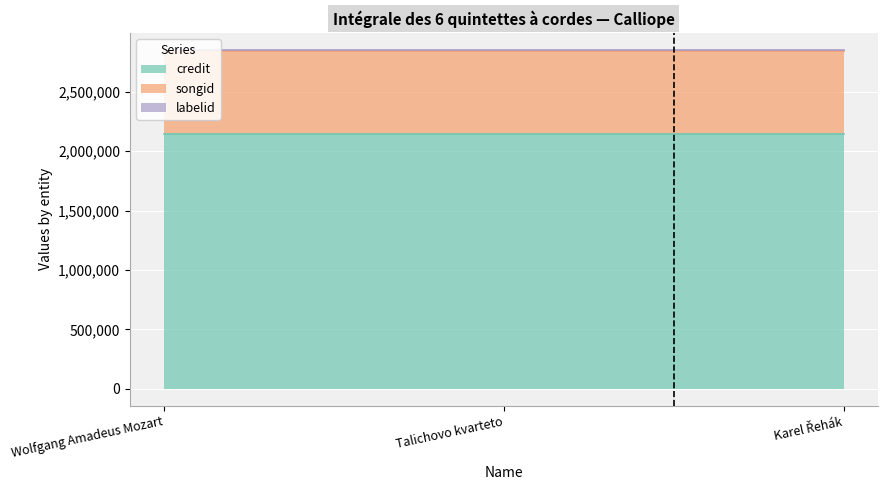

List the series in order of their peak value, lowest first.

labelid, songid, credit